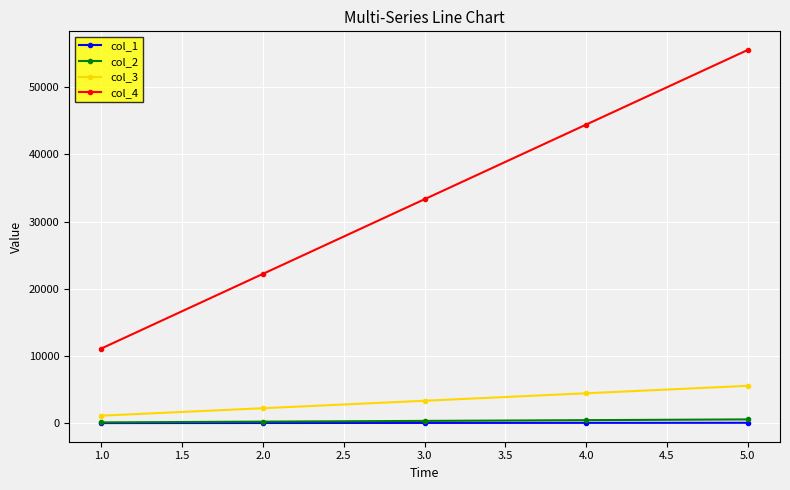

Rank the series by their maximum value, from lowest to highest.

col_1, col_2, col_3, col_4